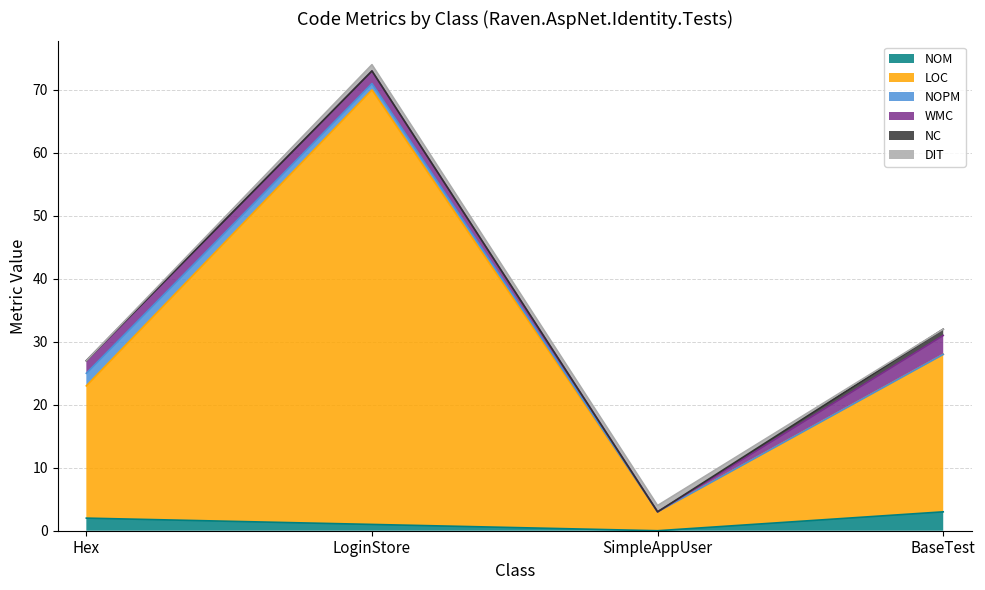

True or false: NOPM and NC cross at least once.

False